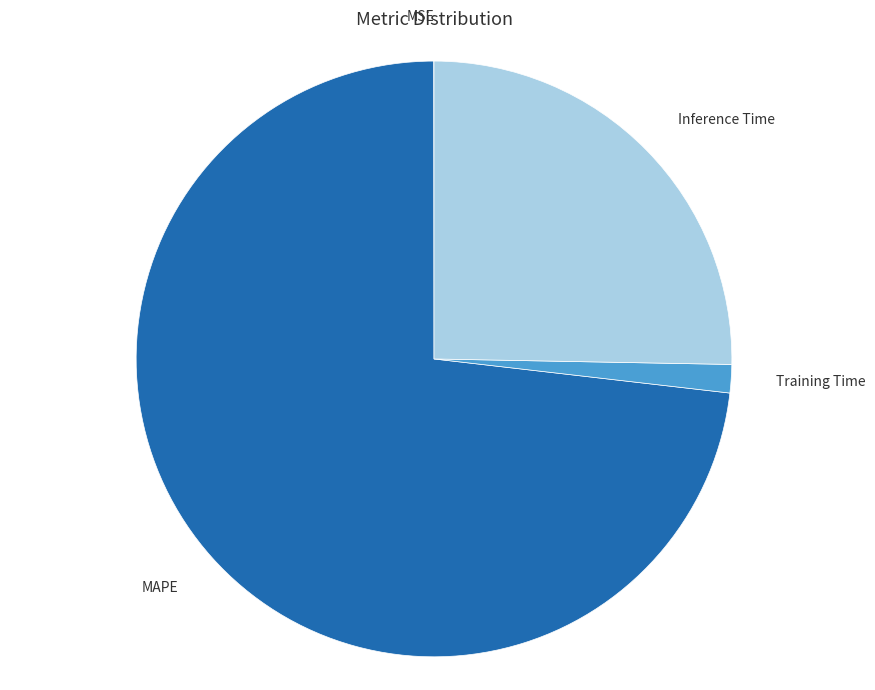

Do MAPE and Inference Time together represent more than half of the pie?

Yes